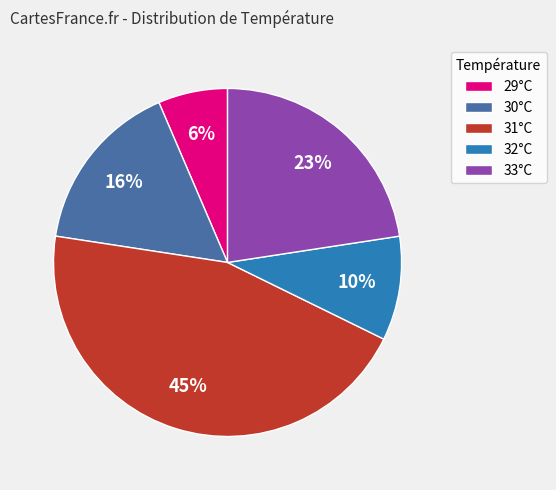

Which slice is the largest?

31°C